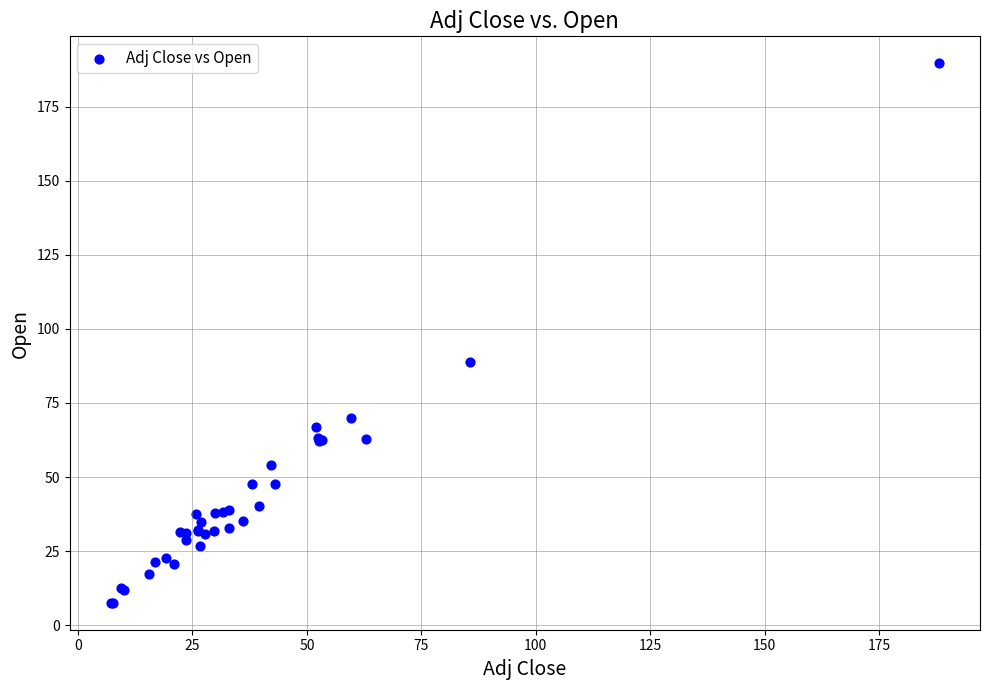

What Y value in the scatter plot is closest to 98?

88.7